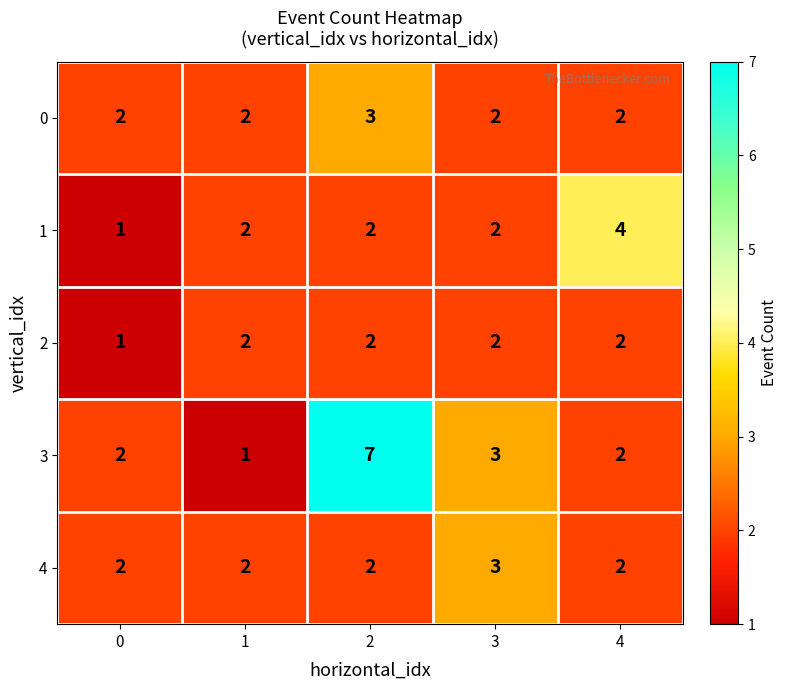

What is the difference between the maximum and minimum values in the 1 series?

3